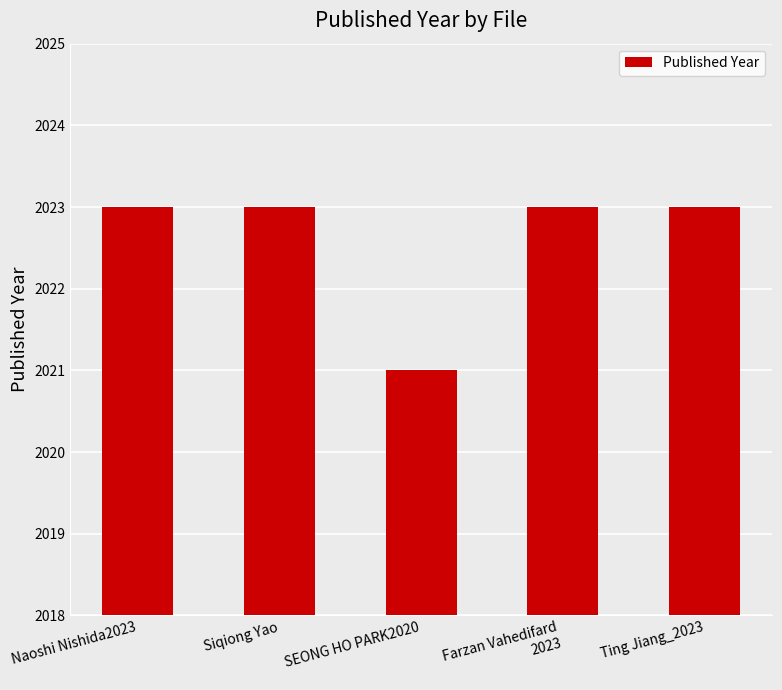

The value at Naoshi Nishida2023 is 2023. True or false?

True